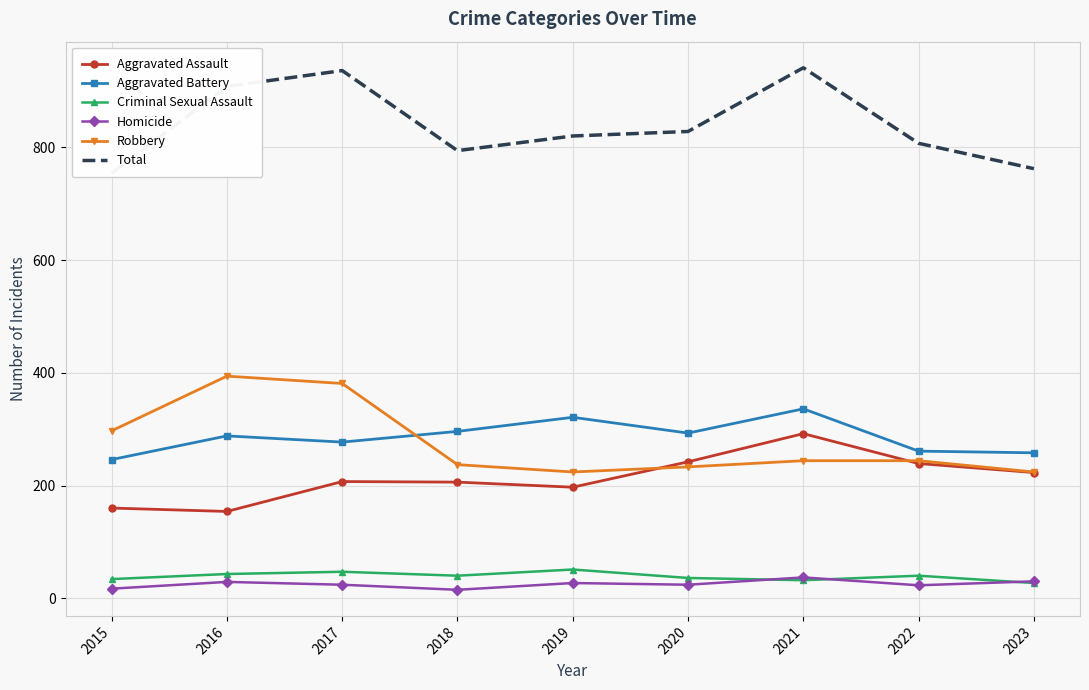

Which has a higher value, 2016 or 2023?

2023